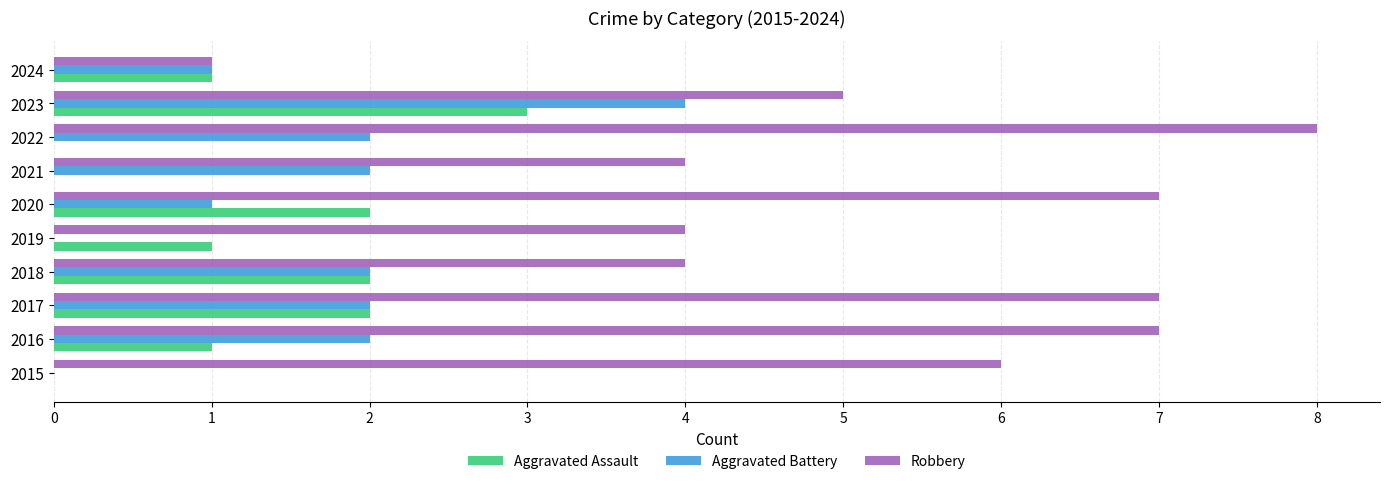

What is the sum of all Robbery values?

53